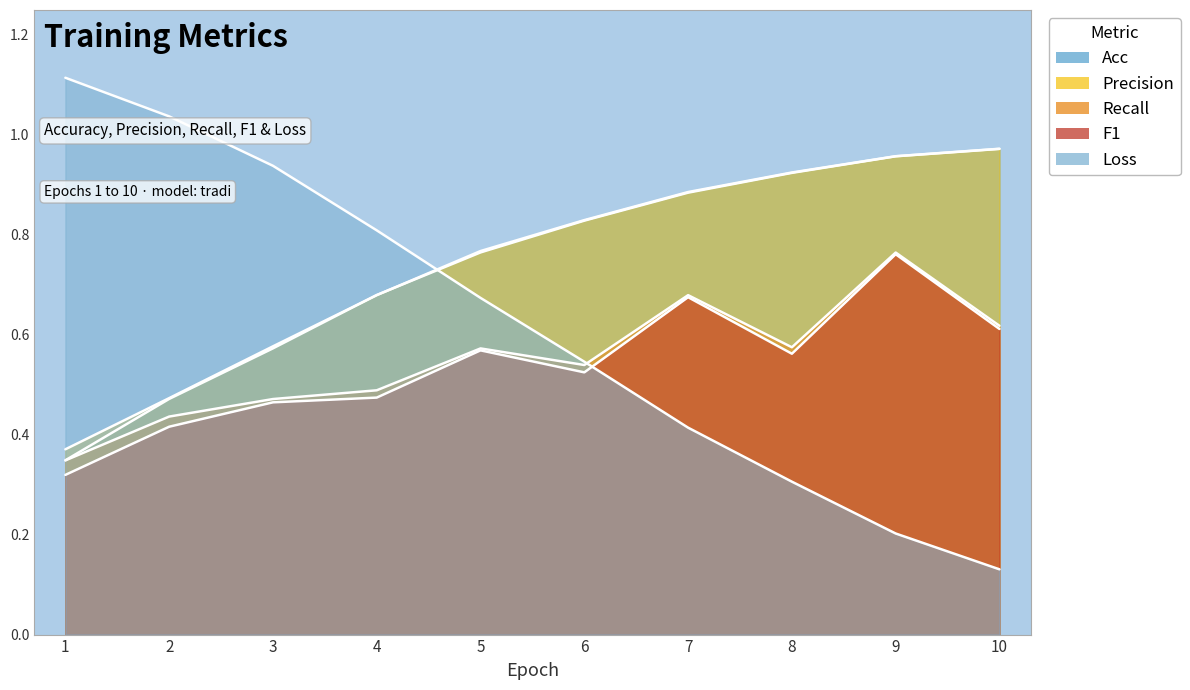

The train_acc series shows 0.3 at 1. True or false?

True